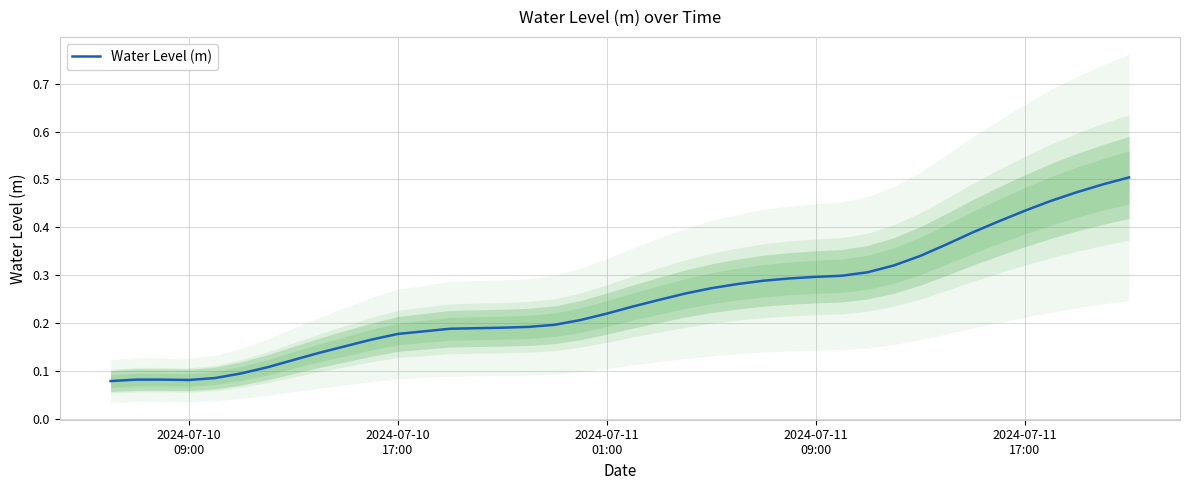

How many lines are shown in the chart?

1